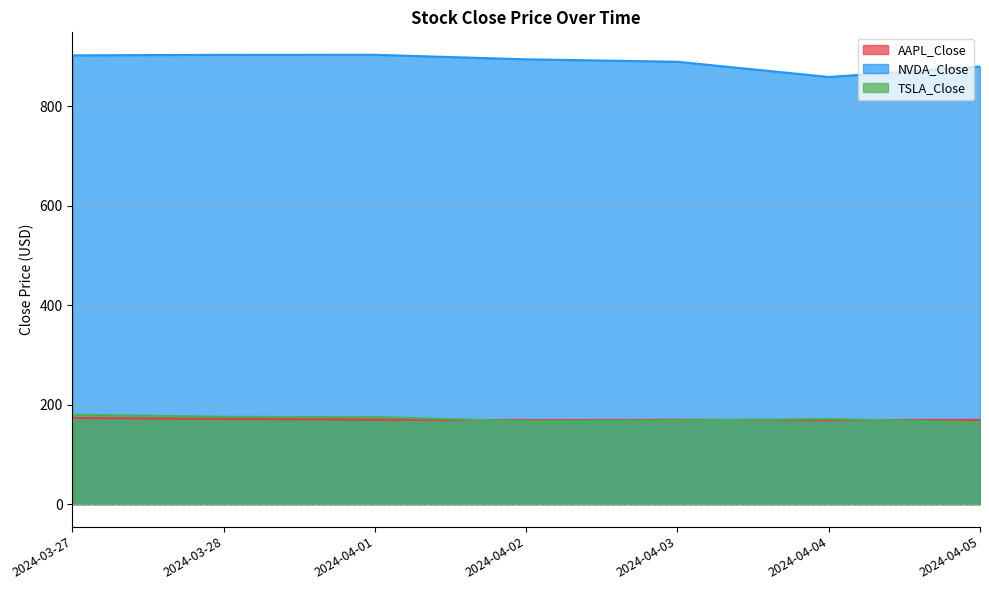

Reading left to right, list all the values displayed in this chart.

AAPL_Close: 2024-03-27=173.3	2024-03-28=171.5	2024-04-01=170.0	2024-04-02=168.8	2024-04-03=169.6	2024-04-04=168.8	2024-04-05=169.6
NVDA_Close: 2024-03-27=902.5	2024-03-28=903.6	2024-04-01=903.6	2024-04-02=894.5	2024-04-03=889.6	2024-04-04=859.0	2024-04-05=880.1
TSLA_Close: 2024-03-27=179.8	2024-03-28=175.8	2024-04-01=175.2	2024-04-02=166.6	2024-04-03=168.4	2024-04-04=171.1	2024-04-05=164.9